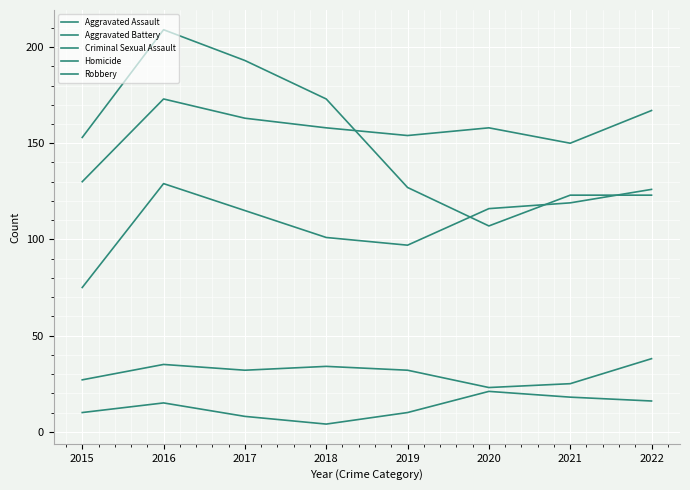

How many interior local valleys does the Robbery series have?

1